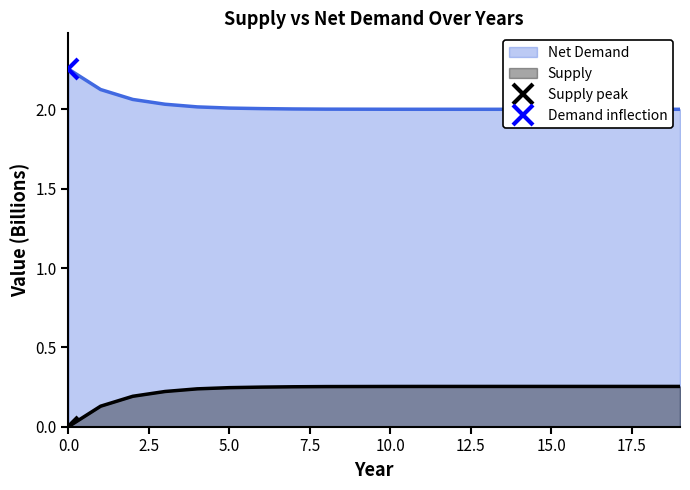

What are all the series names shown in the legend?

Supply, Net Demand